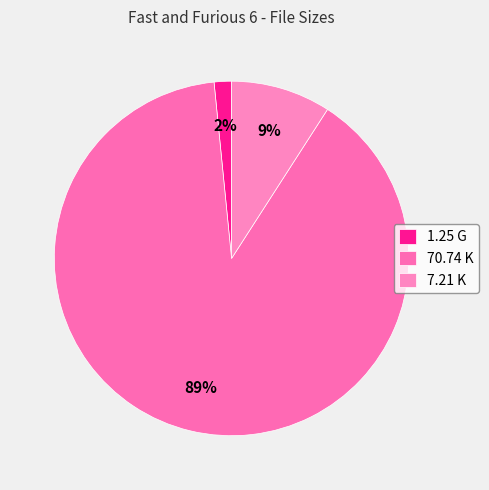

Is there any slice that represents more than half of the pie?

Yes